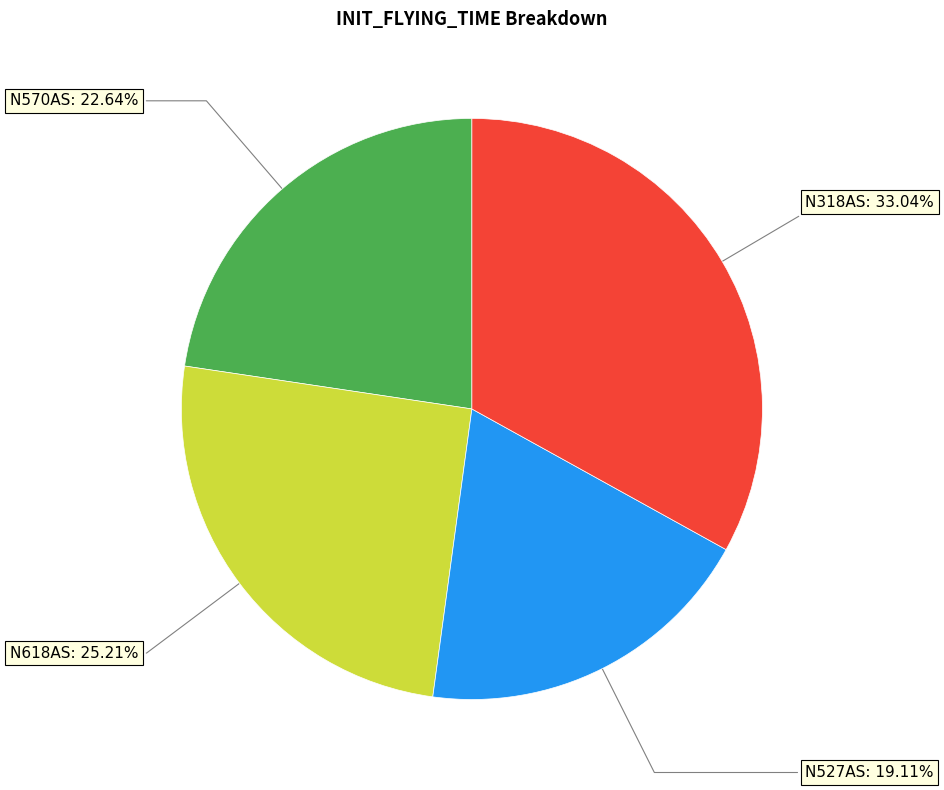

Do N618AS and N318AS together represent more than half of the pie?

Yes